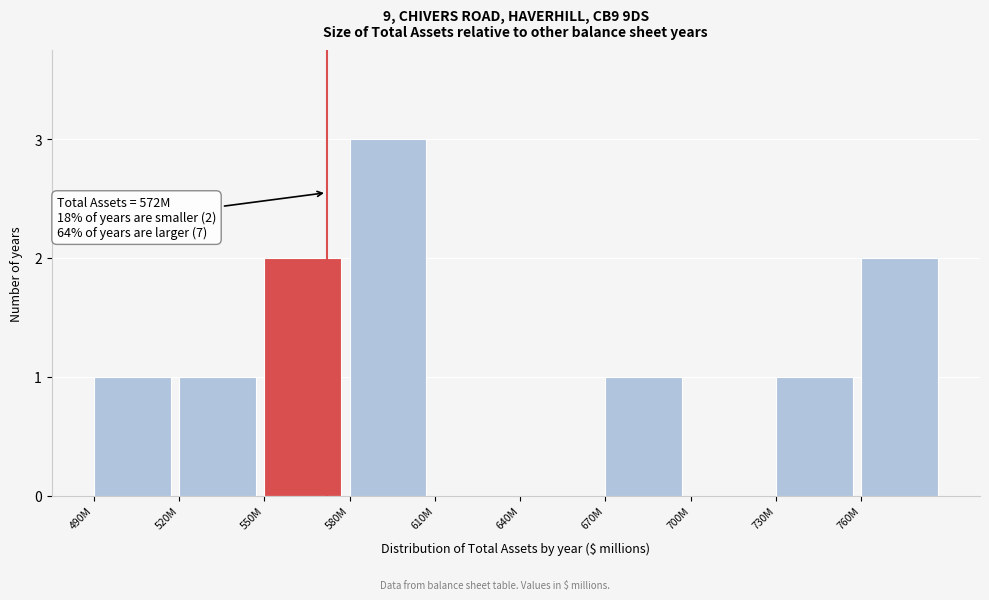

Reading right to left, transcribe all the data shown in this chart.

760M=2	730M=1	700M=0	670M=1	640M=0	610M=0	580M=3	550M=2	520M=1	490M=1